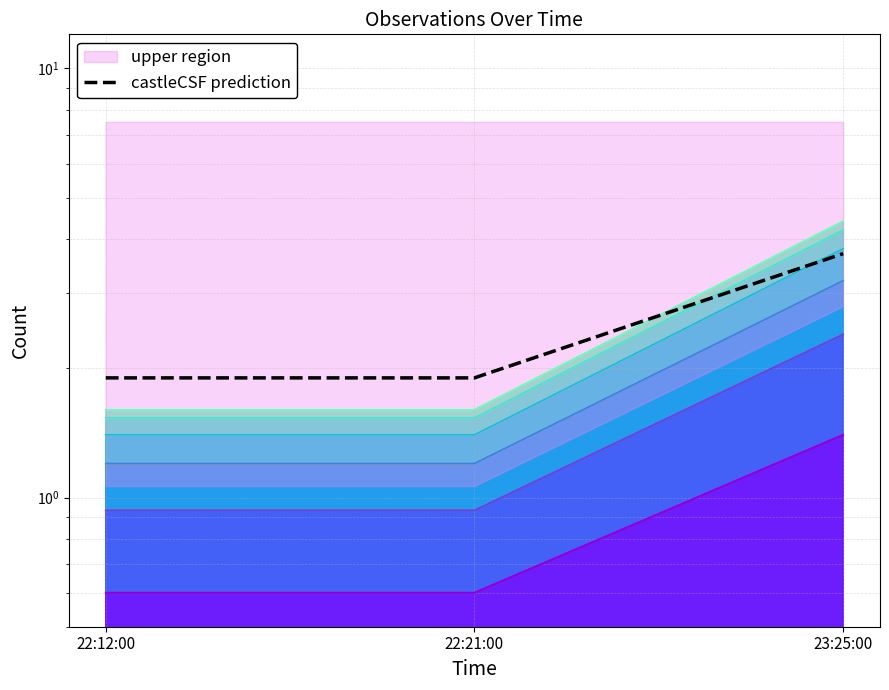

Reading right to left, extract all data points from this chart.

3.7	1.9	1.9